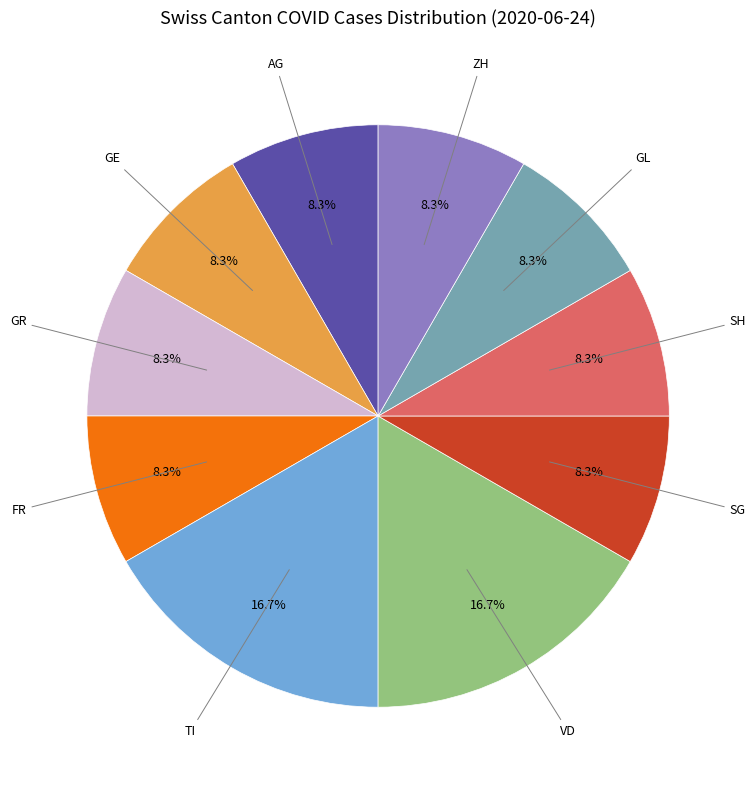

What portion of the pie excludes GR?

91.7%